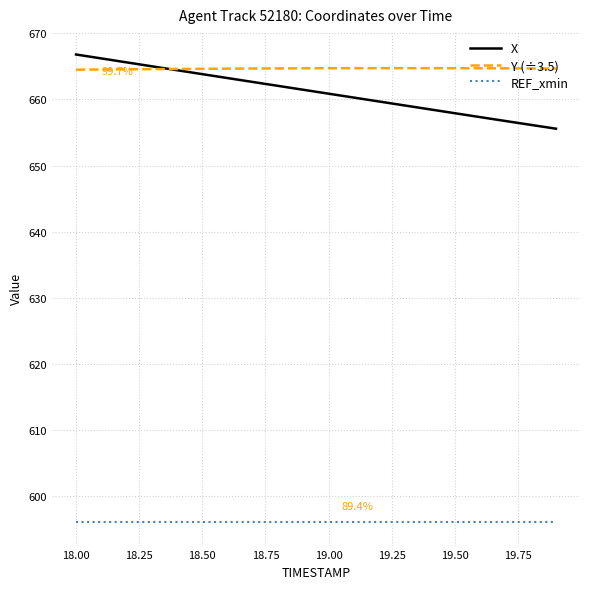

True or false: REF_xmin and Y (÷3.5) cross at least once.

False